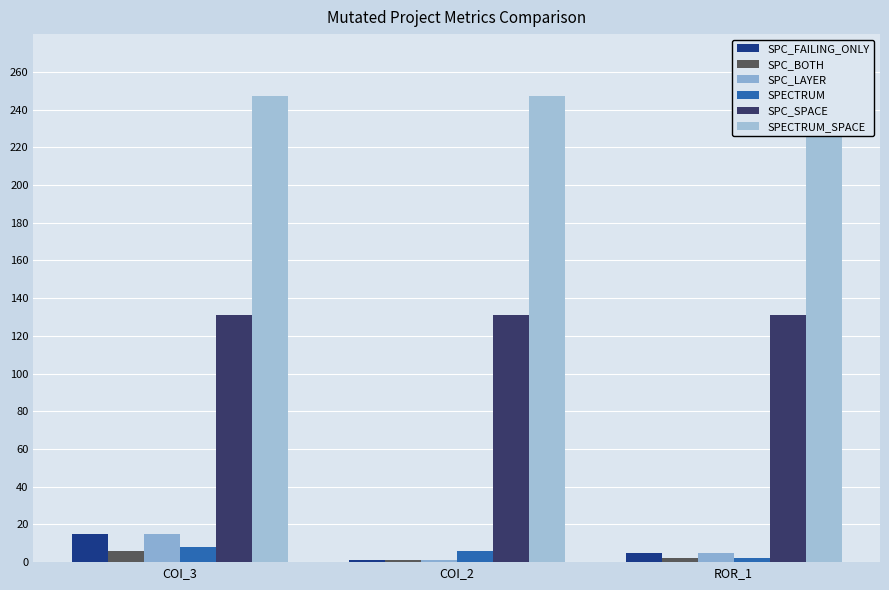

How many bars are there in each group?

6